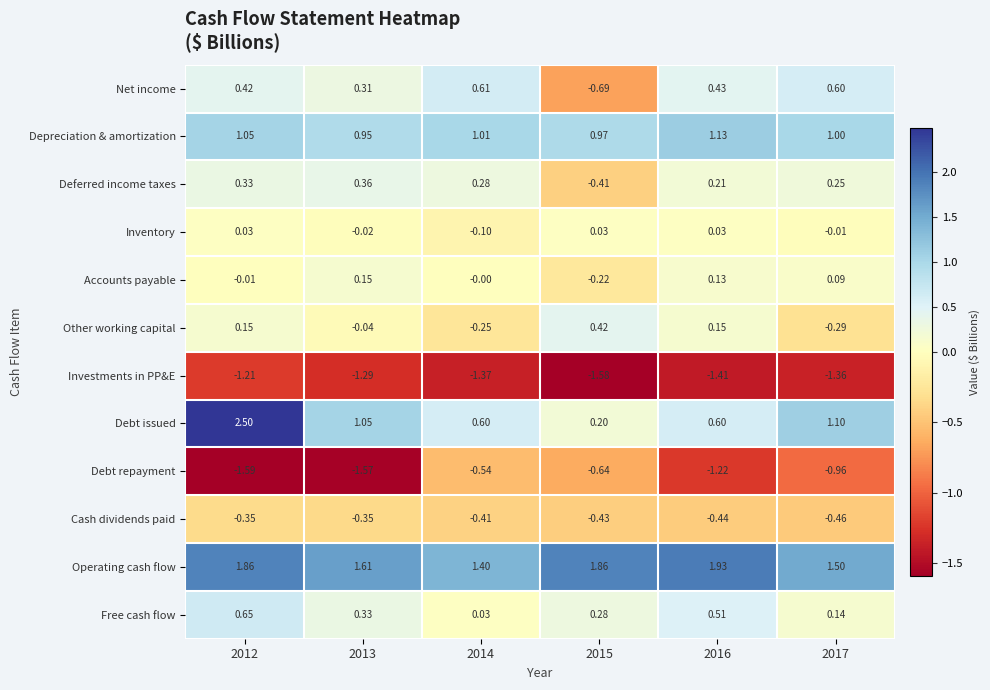

Which series has the widest spread of values?

Debt issued